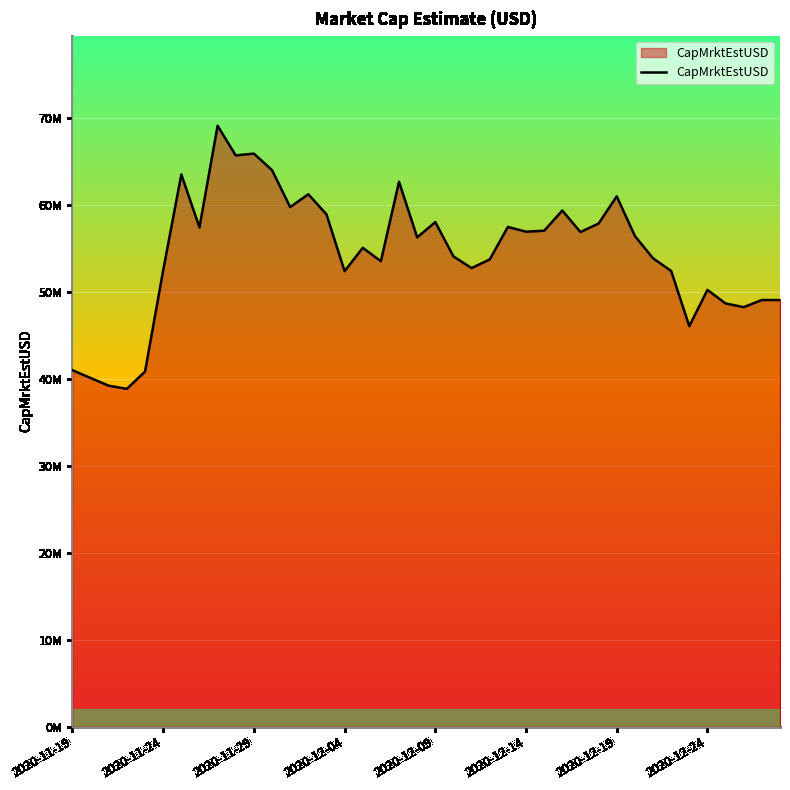

What is the smallest value displayed?

38832319.7